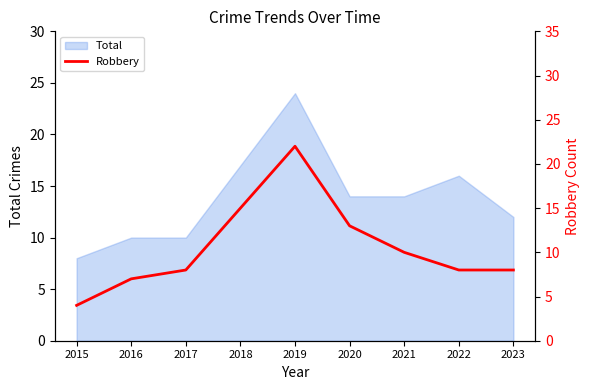

Count the number of categories in the chart.

9